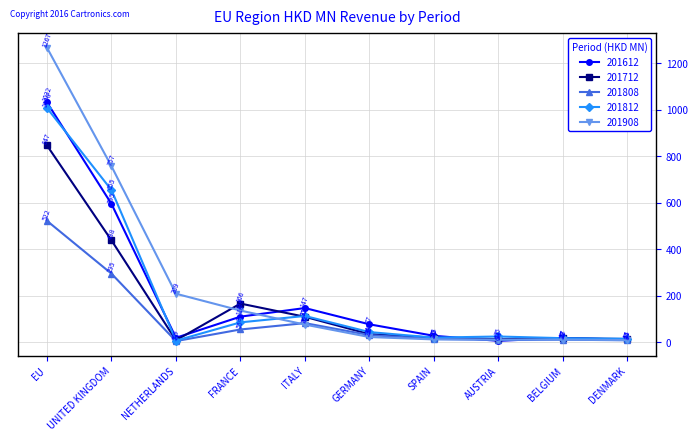

What is the total value across all series at UNITED KINGDOM?

2740.9